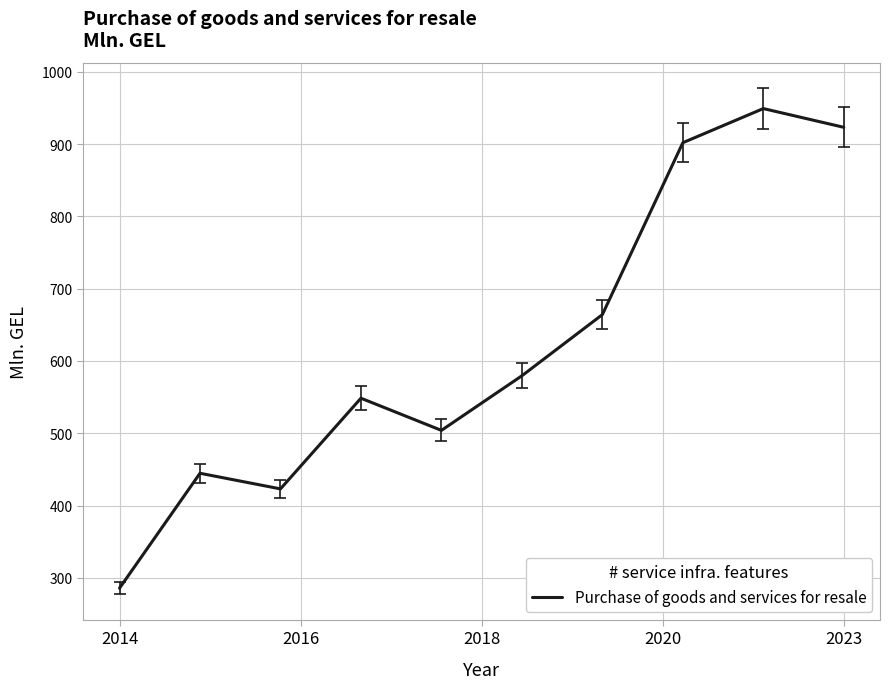

Reading left to right, list all the values displayed in this chart.

285.8	444.7	423.1	548.5	504.0	579.5	664.1	901.8	949.0	923.1